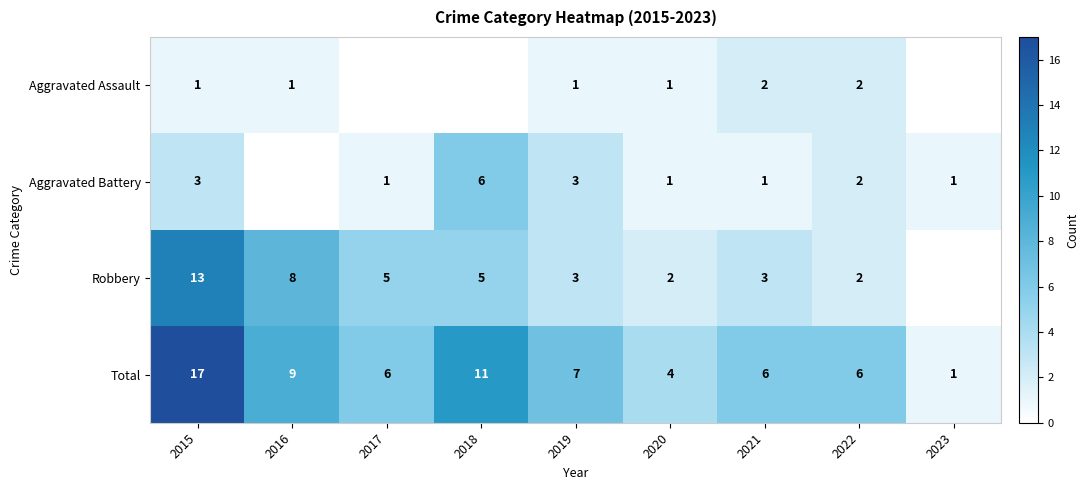

Is the value of Aggravated Assault at 2021 greater than the value of Robbery at 2021?

No